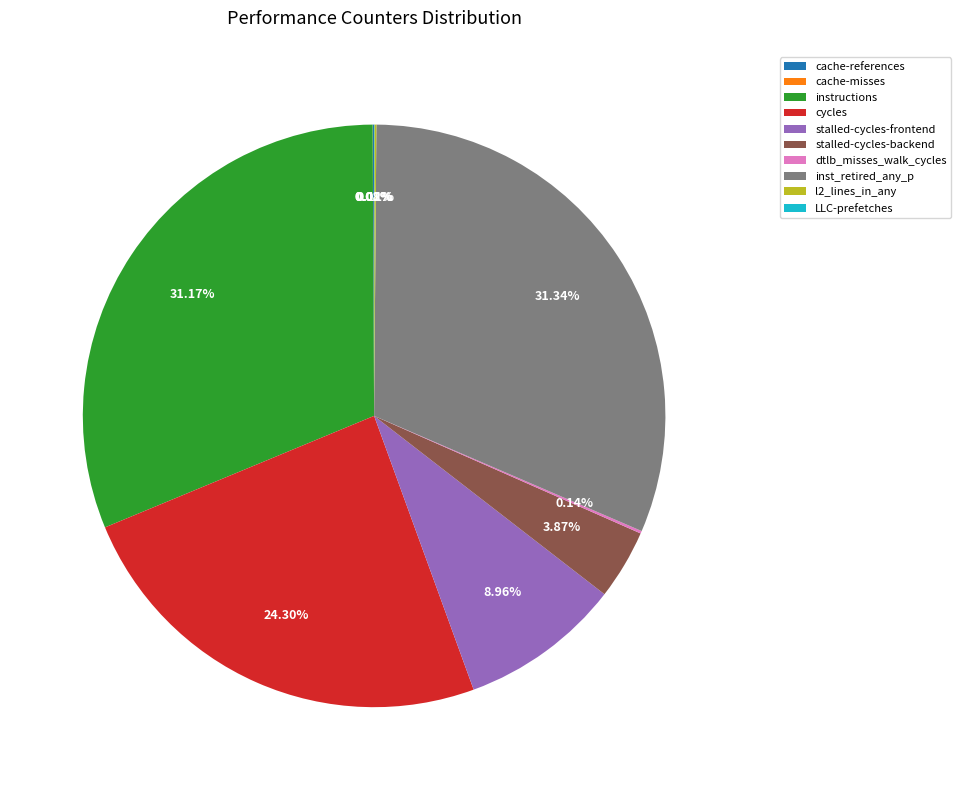

Is the sum of stalled-cycles-frontend and stalled-cycles-backend greater than half?

No